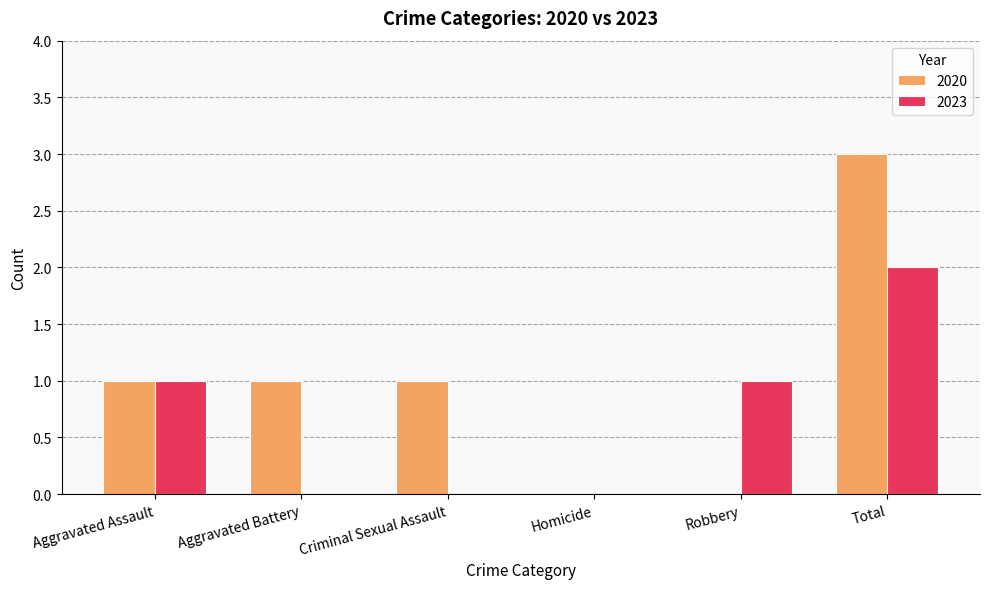

What is the maximum value shown in the chart?

3